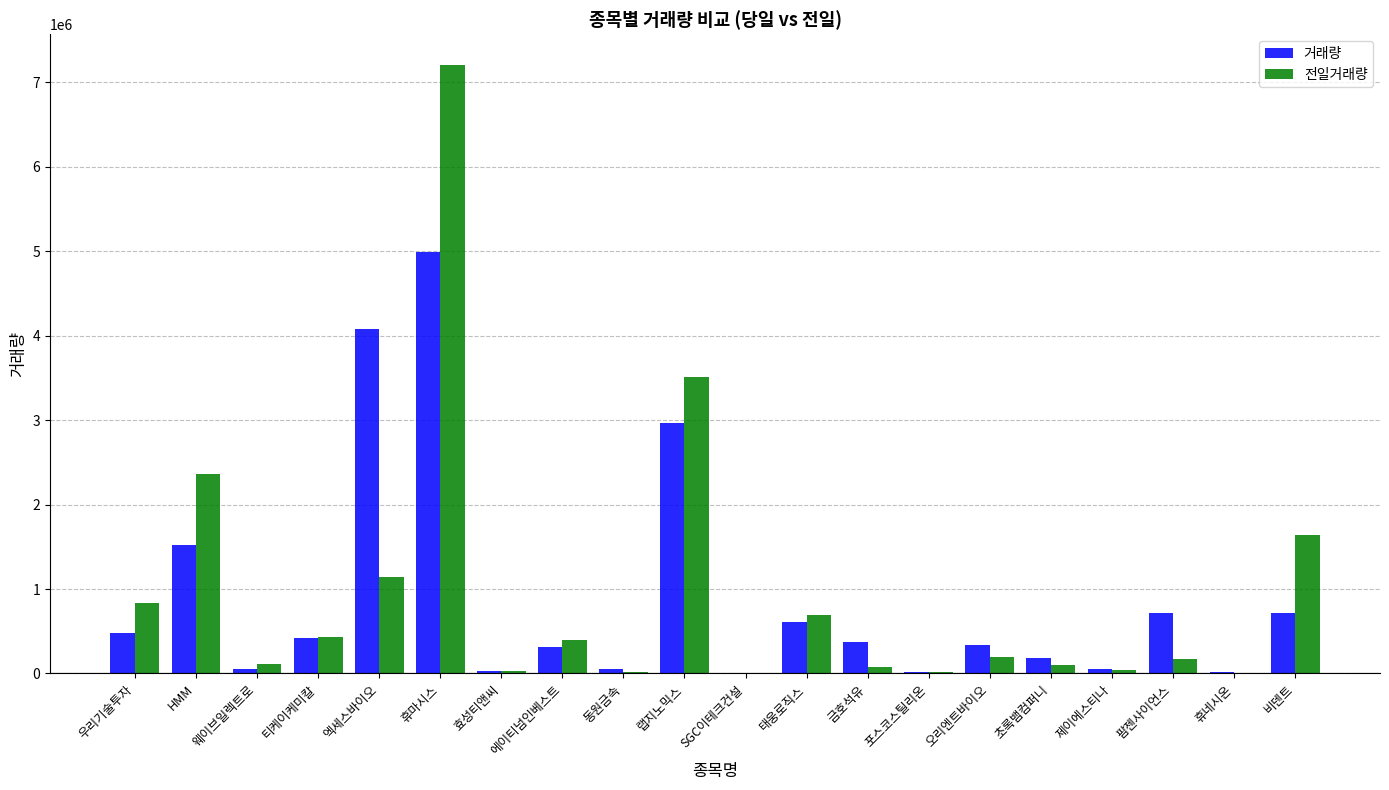

Where does the 거래량 series first go above 375677?

우리기술투자